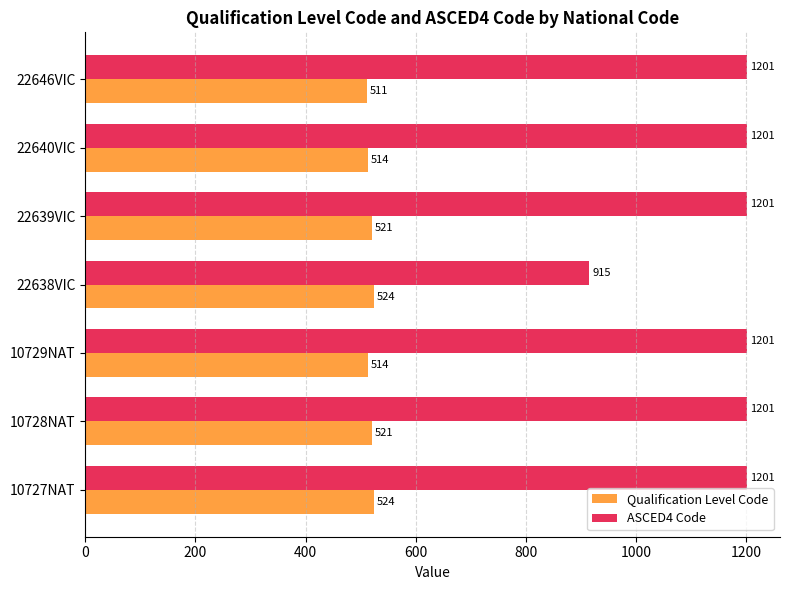

The ASCED4 Code series shows 1201 at 22640VIC. True or false?

True